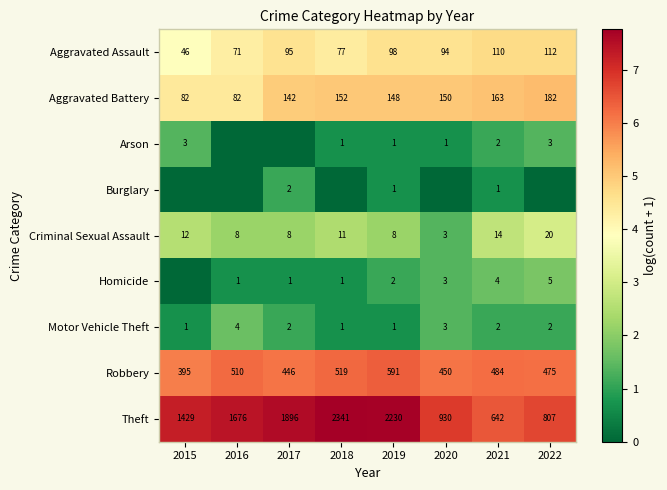

The value of Aggravated Battery at 2020 is 2.7. True or false?

False